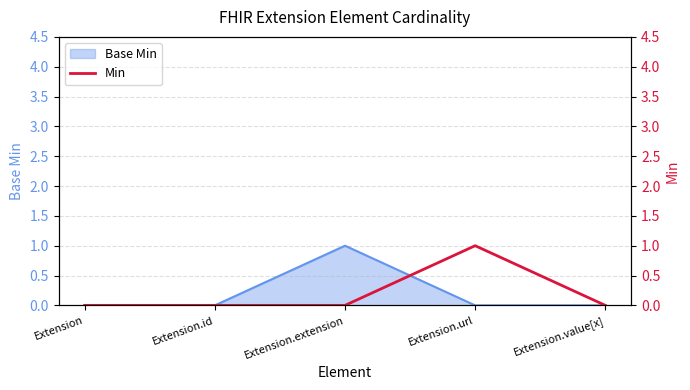

Reading left to right, what are all the values shown in this chart?

0	0	0	1	0